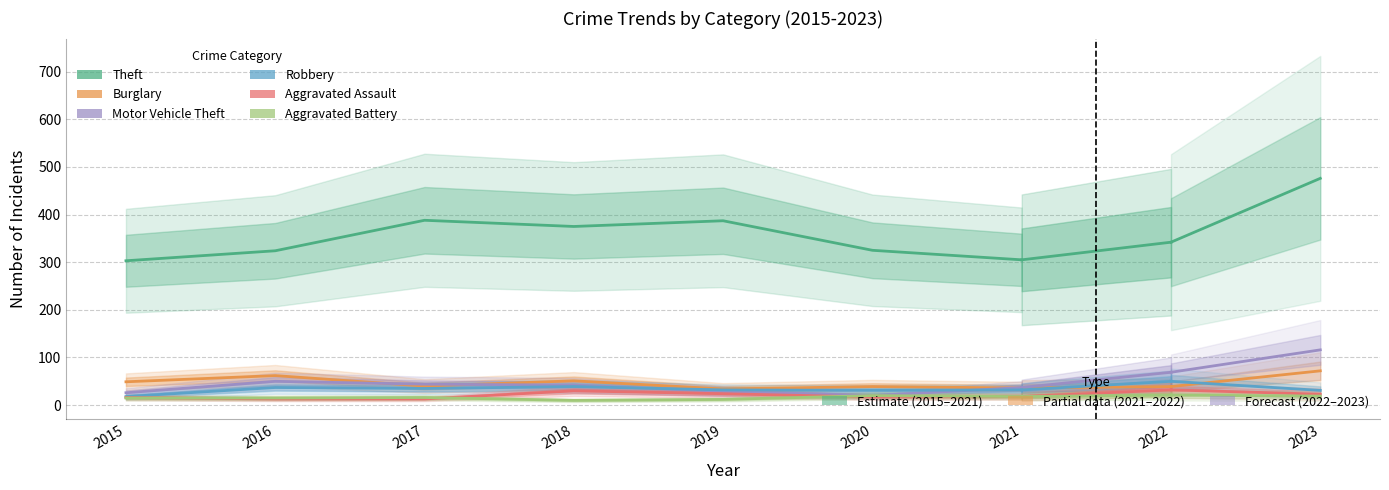

How many interior local valleys does the Aggravated Assault series have?

1